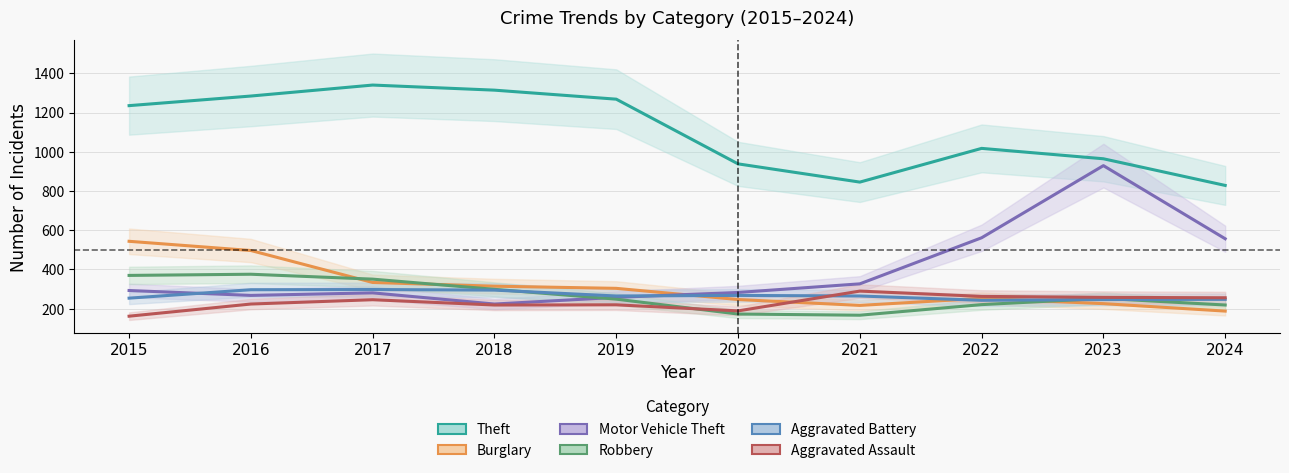

Reading left to right, extract all data points from this chart.

Theft: 1235	1284	1340	1314	1268	938	845	1017	964	828
Burglary: 543	496	333	314	303	246	216	252	225	187
Motor Vehicle Theft: 292	267	280	223	257	282	326	561	929	556
Robbery: 369	375	350	298	248	172	166	220	252	218
Aggravated Battery: 253	296	297	294	264	267	264	242	246	247
Aggravated Assault: 161	223	245	218	219	188	289	262	257	255